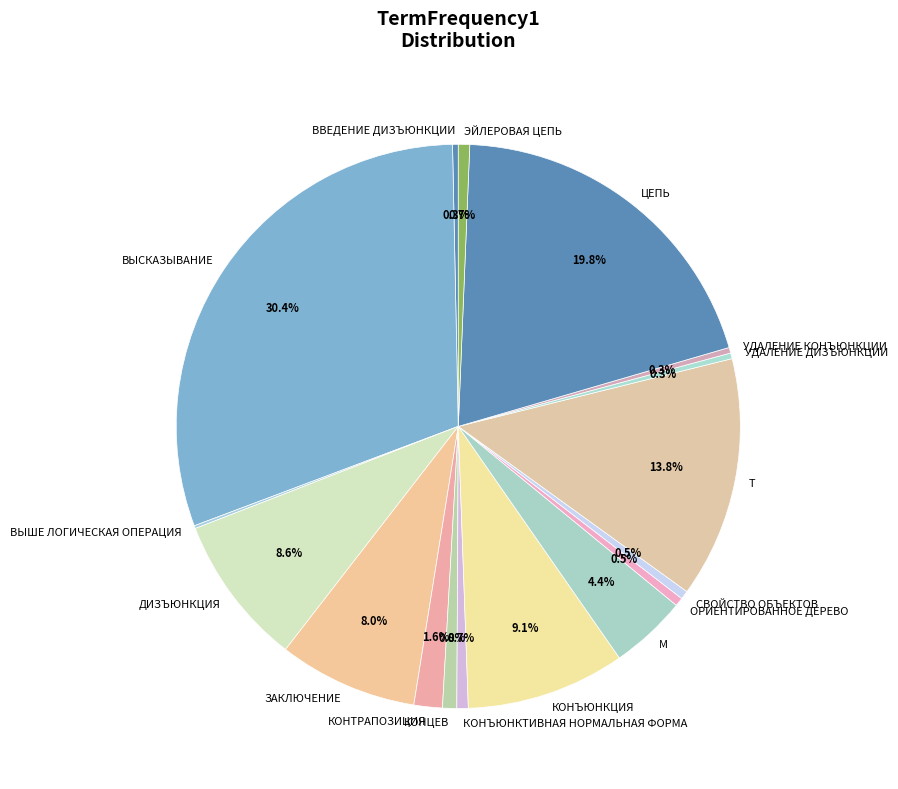

What percentage do ВЫСКАЗЫВАНИЕ and КОНЦЕВ together represent?

31.2%